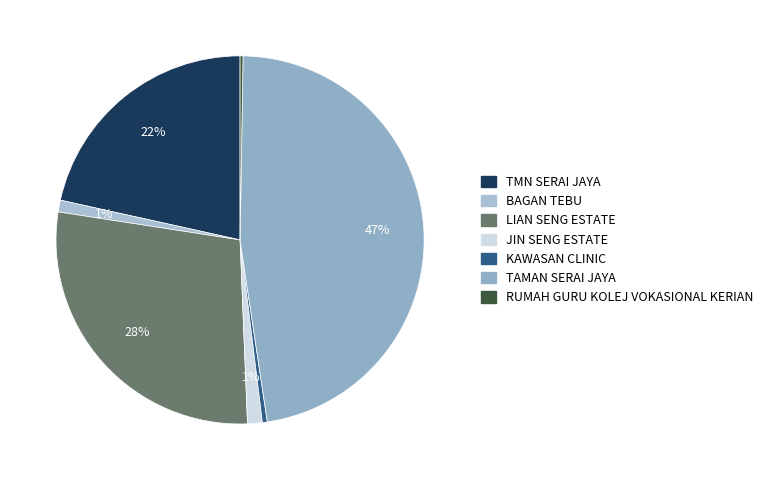

Which category has the smallest portion of the pie?

RUMAH GURU KOLEJ VOKASIONAL KERIAN